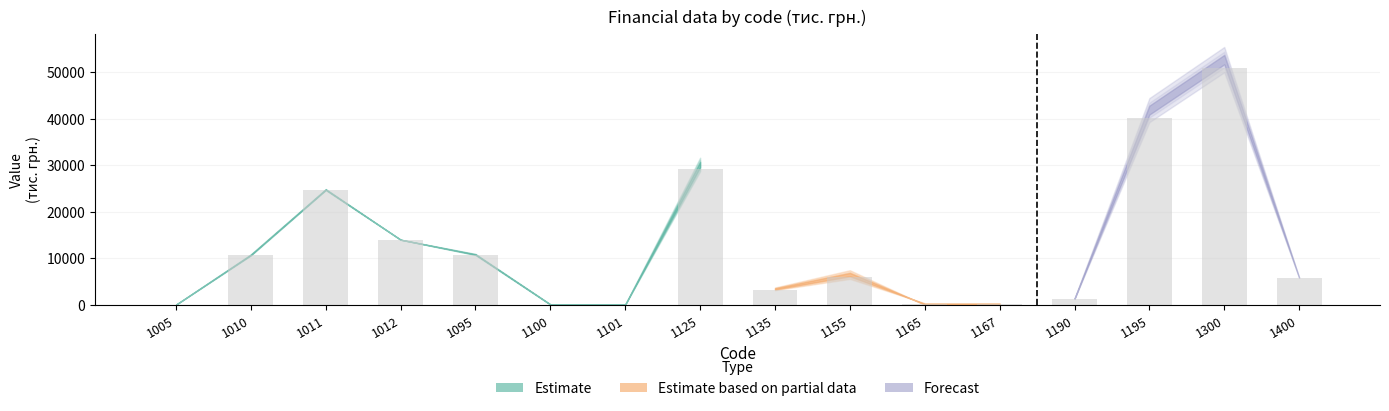

Count the number of categories in the chart.

16